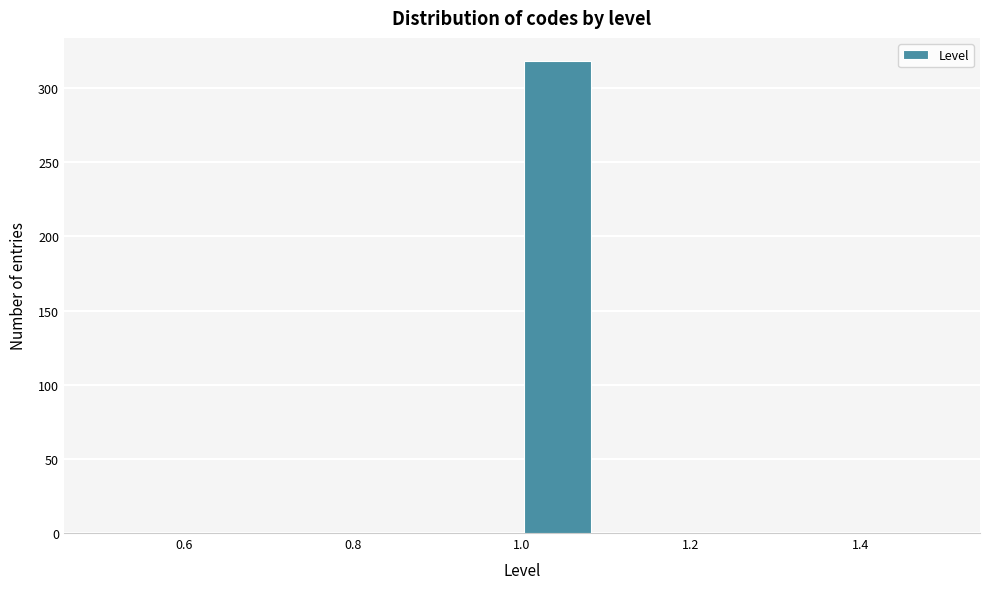

Reading left to right, transcribe this chart: for each bar, give the range it covers on the x-axis and its height. Neither the bar edges nor the heights are printed on the chart, so give them approximately, as read against the axes.

0.50 to 0.58: 0
0.58 to 0.66: 0
0.66 to 0.76: 0
0.76 to 0.84: 0
0.84 to 0.92: 0
0.92 to 1.00: 0
1.00 to 1.08: 320
1.08 to 1.16: 0
1.16 to 1.26: 0
1.26 to 1.34: 0
1.34 to 1.42: 0
1.42 to 1.50: 0